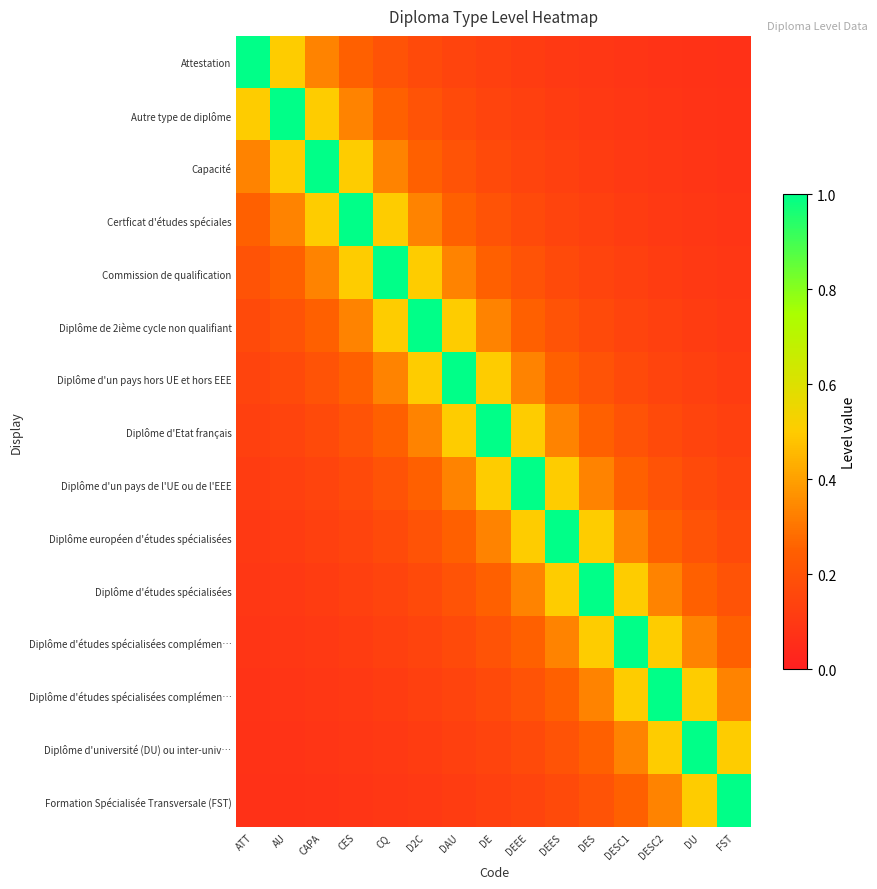

Between AU and FST, which is larger?

AU